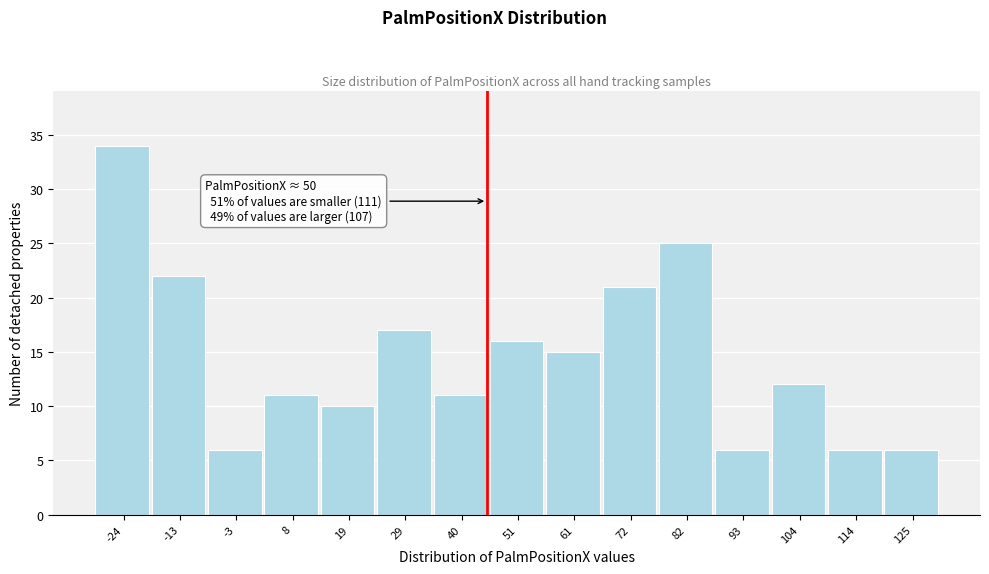

Reading left to right, transcribe all the data shown in this chart.

-24=34	-13=22	-3=6	8=11	19=10	29=17	40=11	51=16	61=15	72=21	82=25	93=6	104=12	114=6	125=6